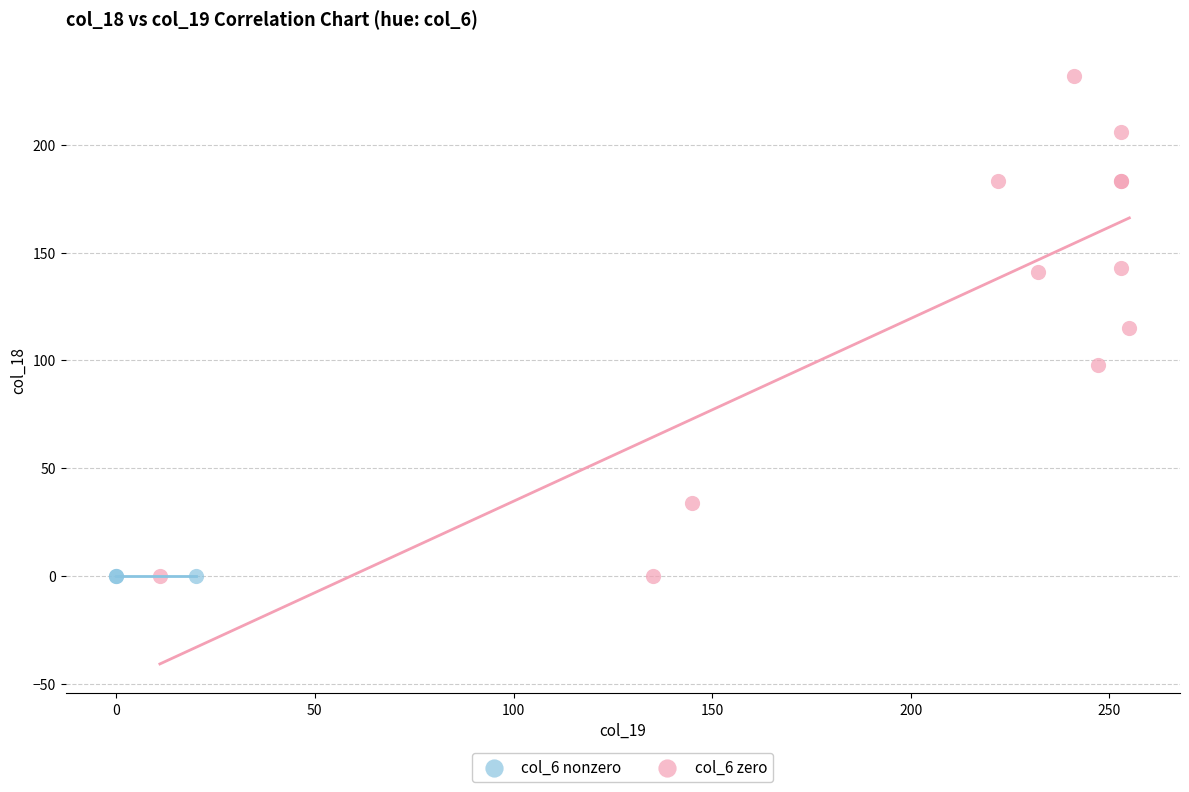

What are all the series names shown in the legend?

col_6 nonzero, col_6 zero